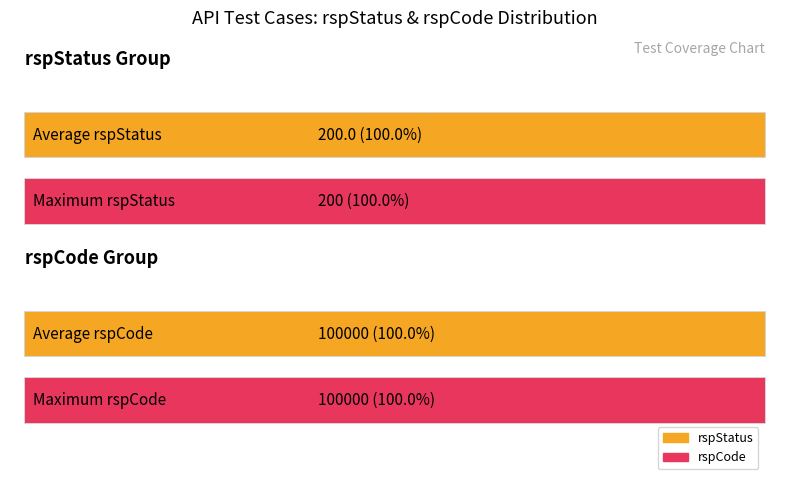

Is it true that rspCode equals 100000 at 14?

True